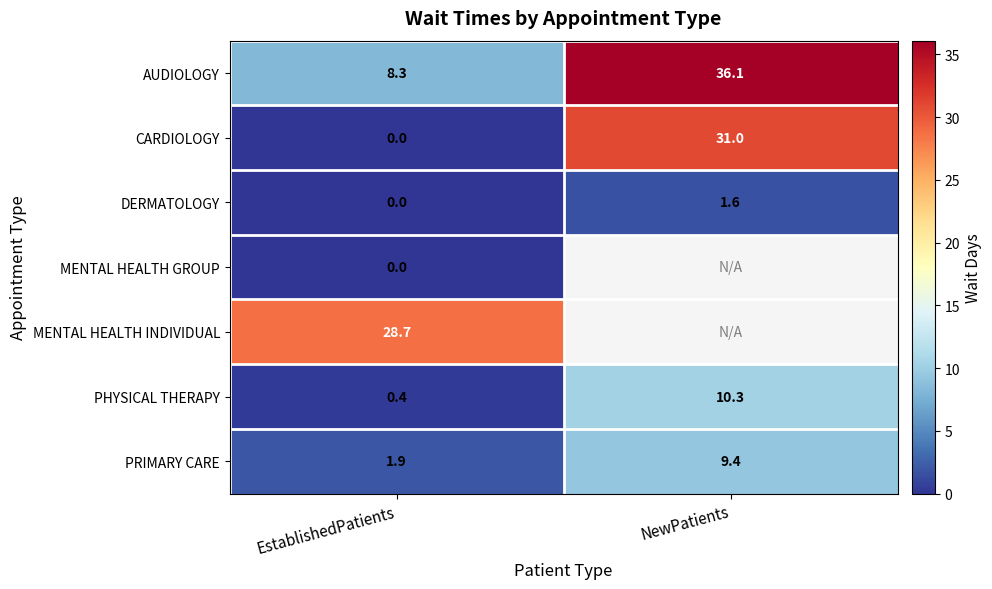

Is the value of DERMATOLOGY at NewPatients greater than the value of PRIMARY CARE at EstablishedPatients?

No